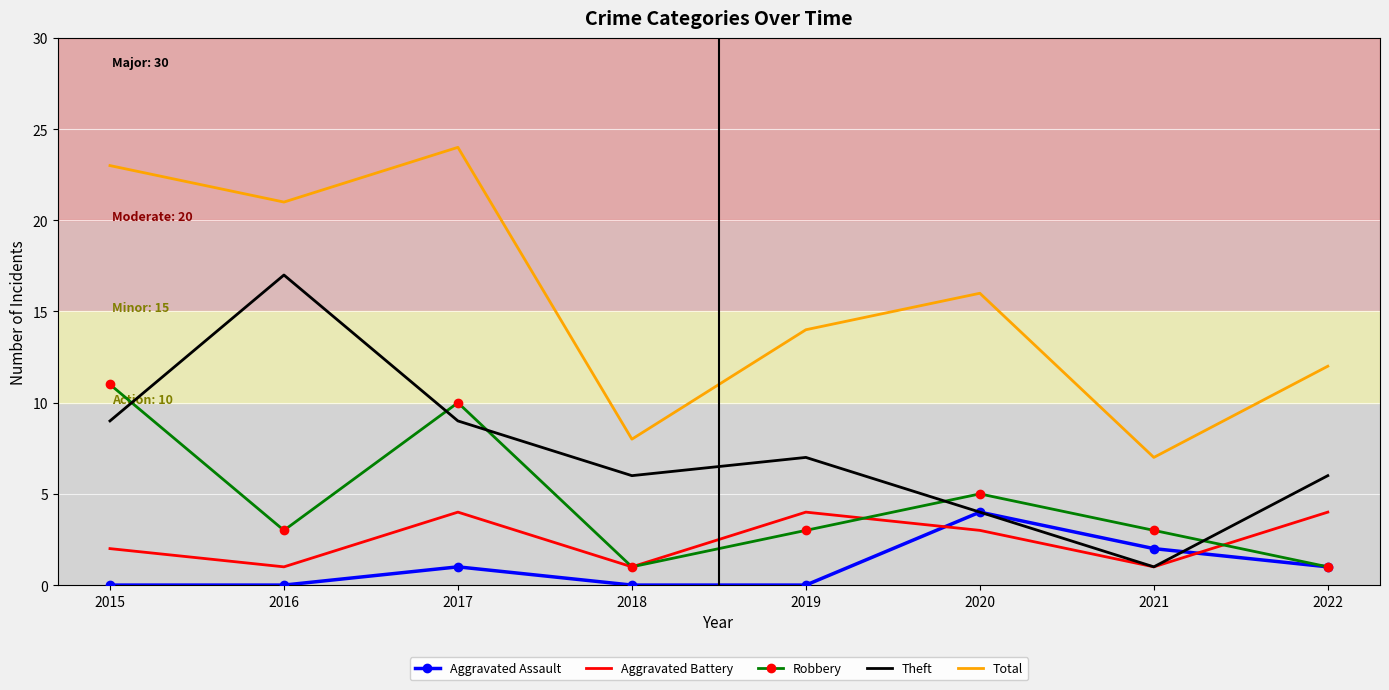

What is the difference between the highest and lowest values at 2015?

23